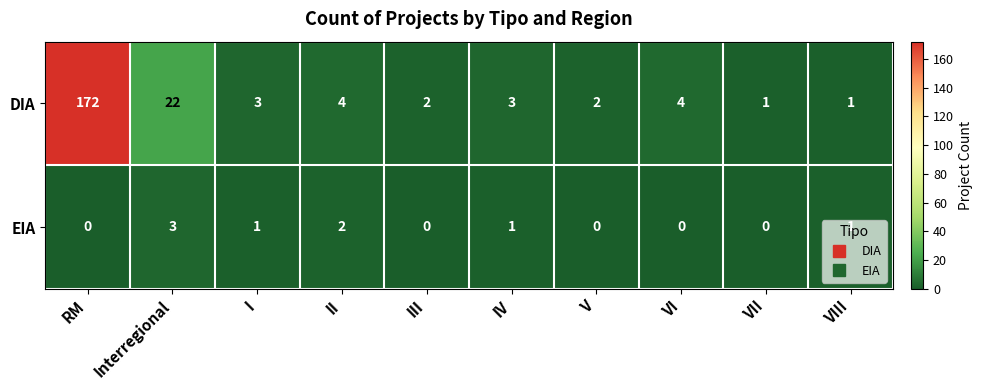

What is the difference between the highest and lowest values at Interregional?

19